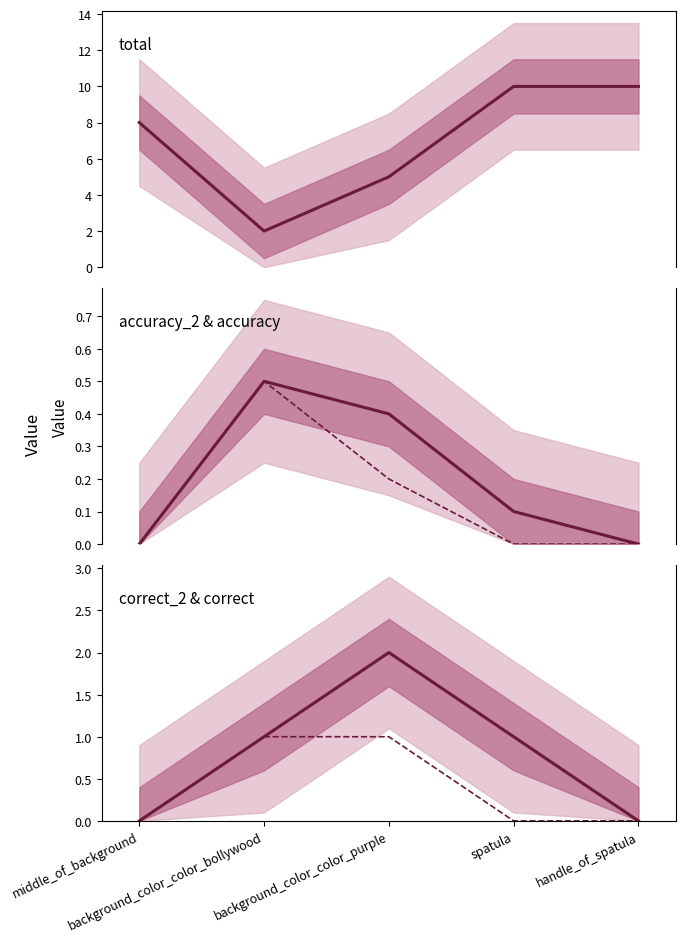

Which series changed the most between background_color_color_bollywood and spatula?

total